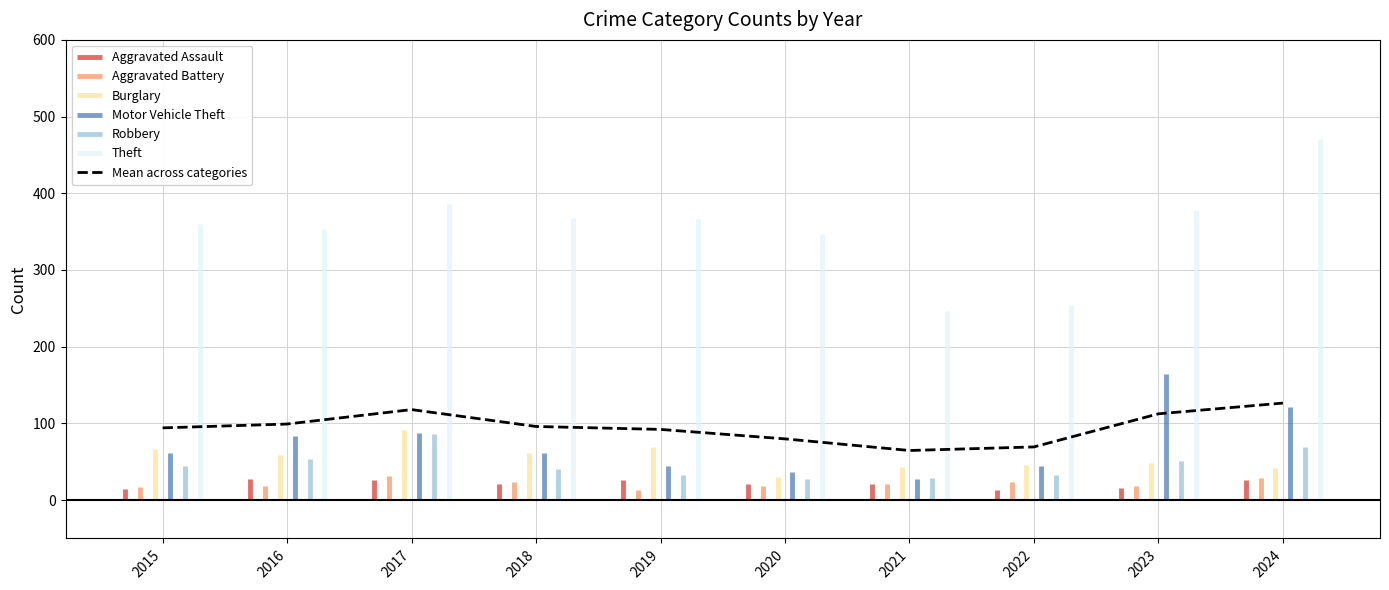

What is the minimum value shown in the chart?

64.7